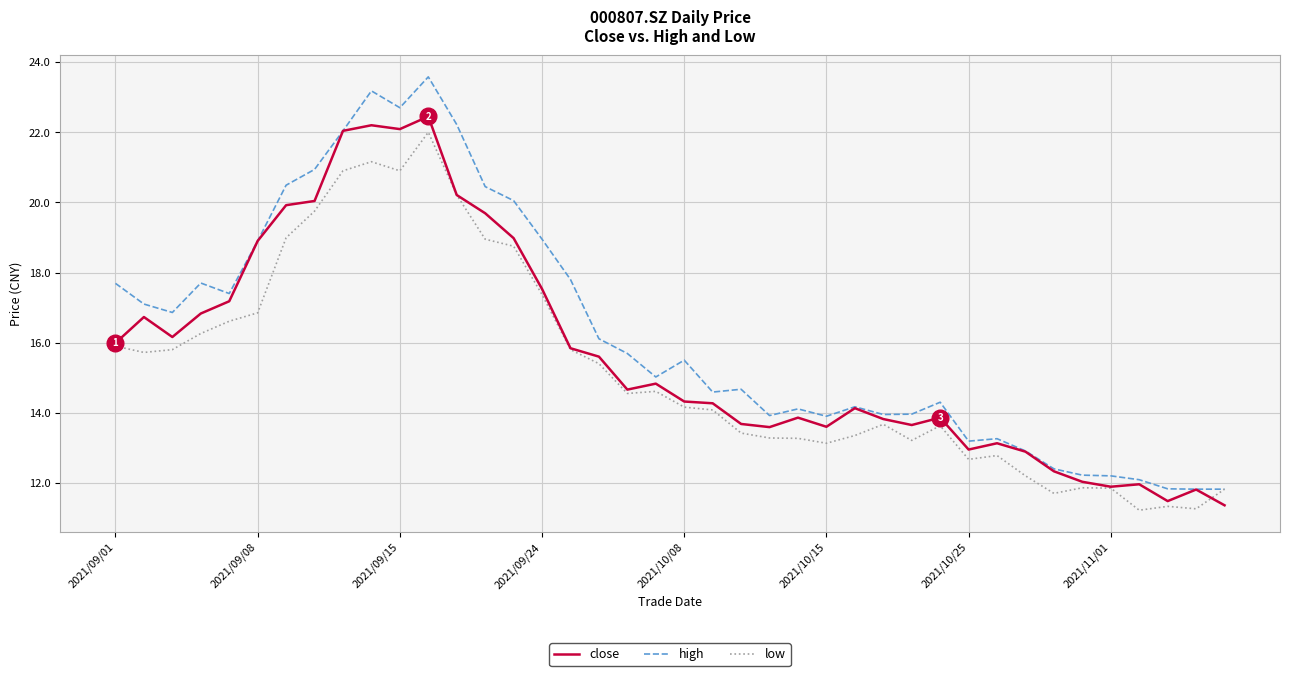

Which series has the largest total across all categories?

high